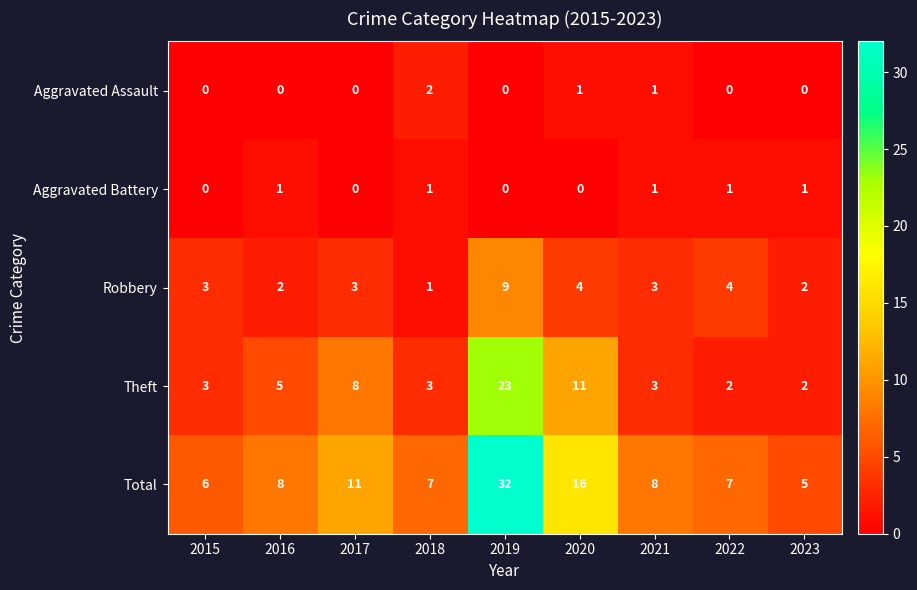

The value of Total at 2018 is 7. True or false?

True